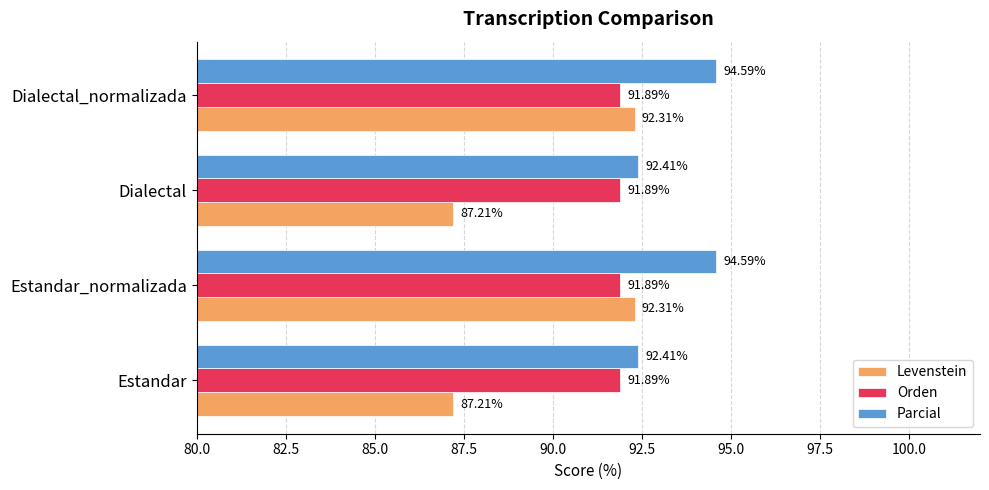

What is the sum of all Levenstein values?

359.0